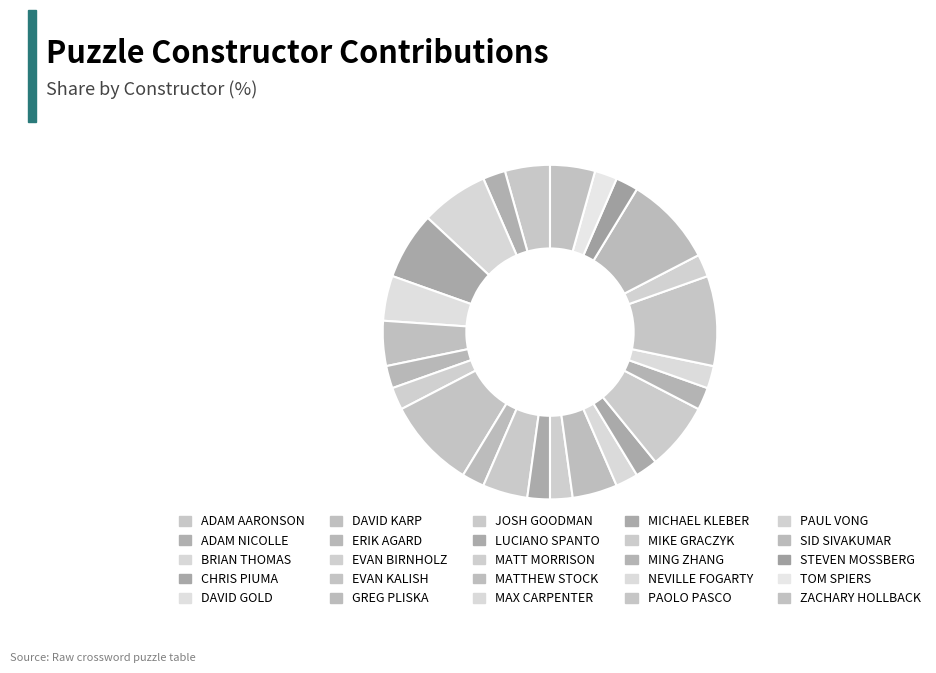

What is the smallest slice in the pie chart?

ADAM NICOLLE